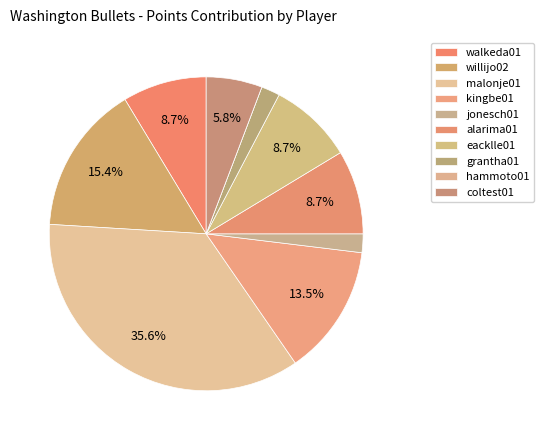

Combined, do coltest01 and eacklle01 account for over 50%?

No